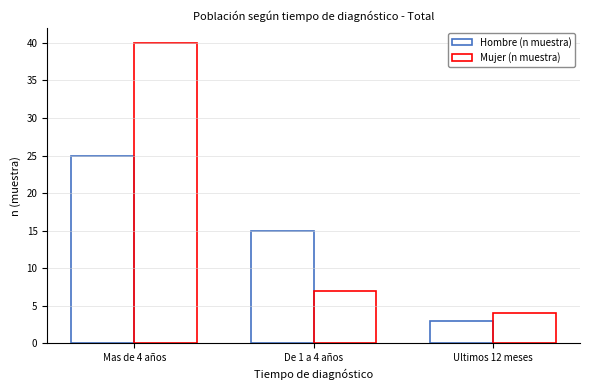

How many categories are shown in the chart?

3